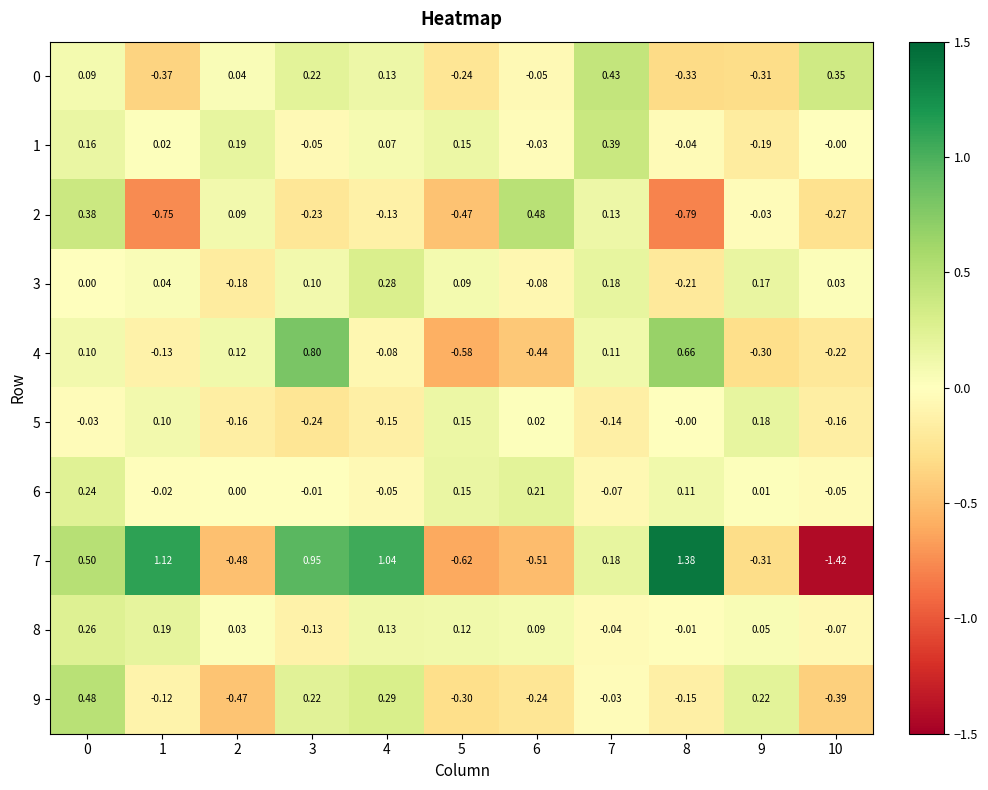

What is the smallest value displayed?

-1.4